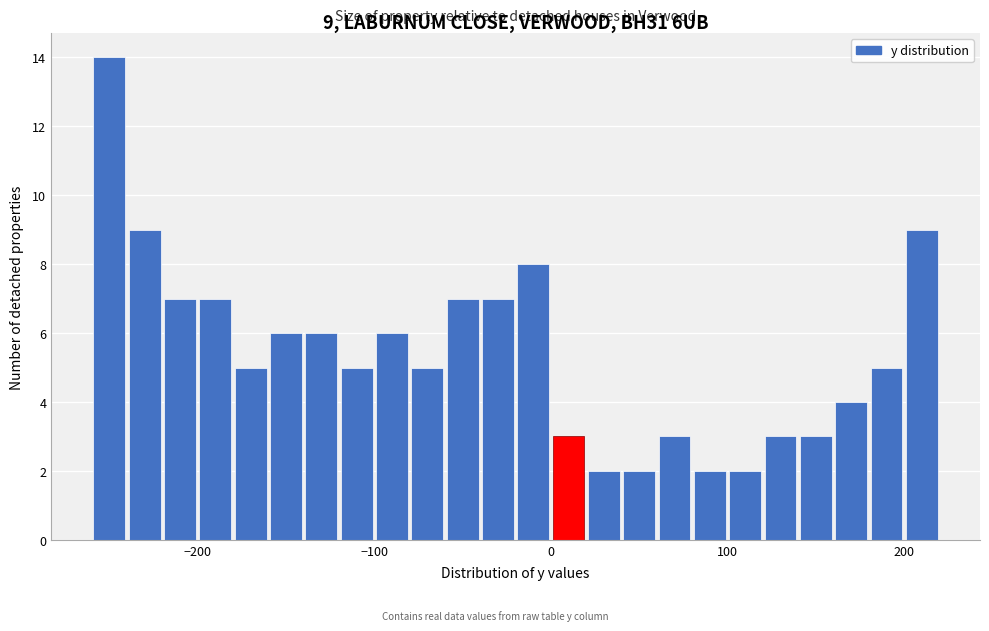

Read against the x-axis, roughly where is the centre of the tallest bar?

-250